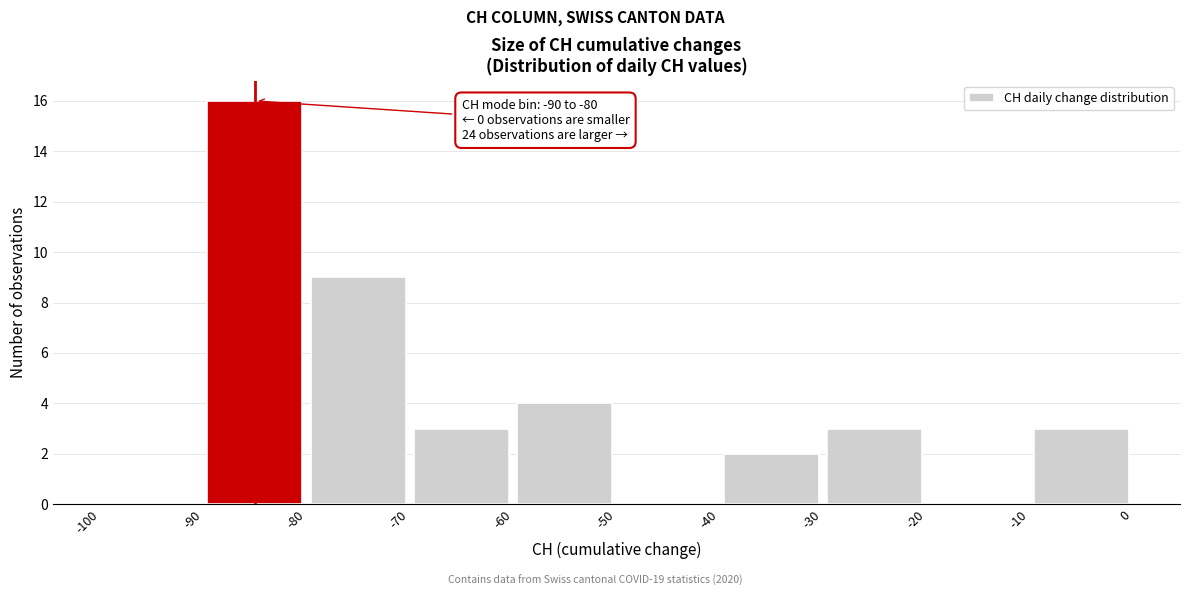

Which range on the x-axis has the tallest bar?

-90 to -80